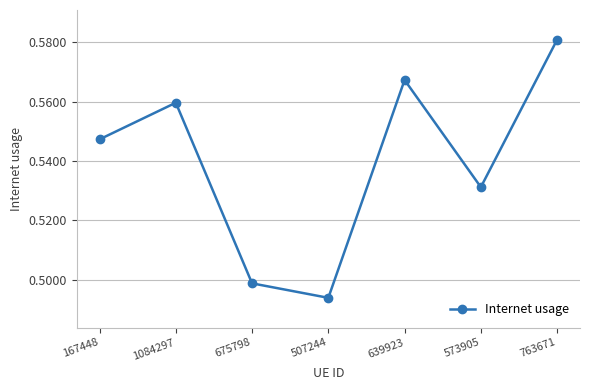

What position from the left is 675798?

3